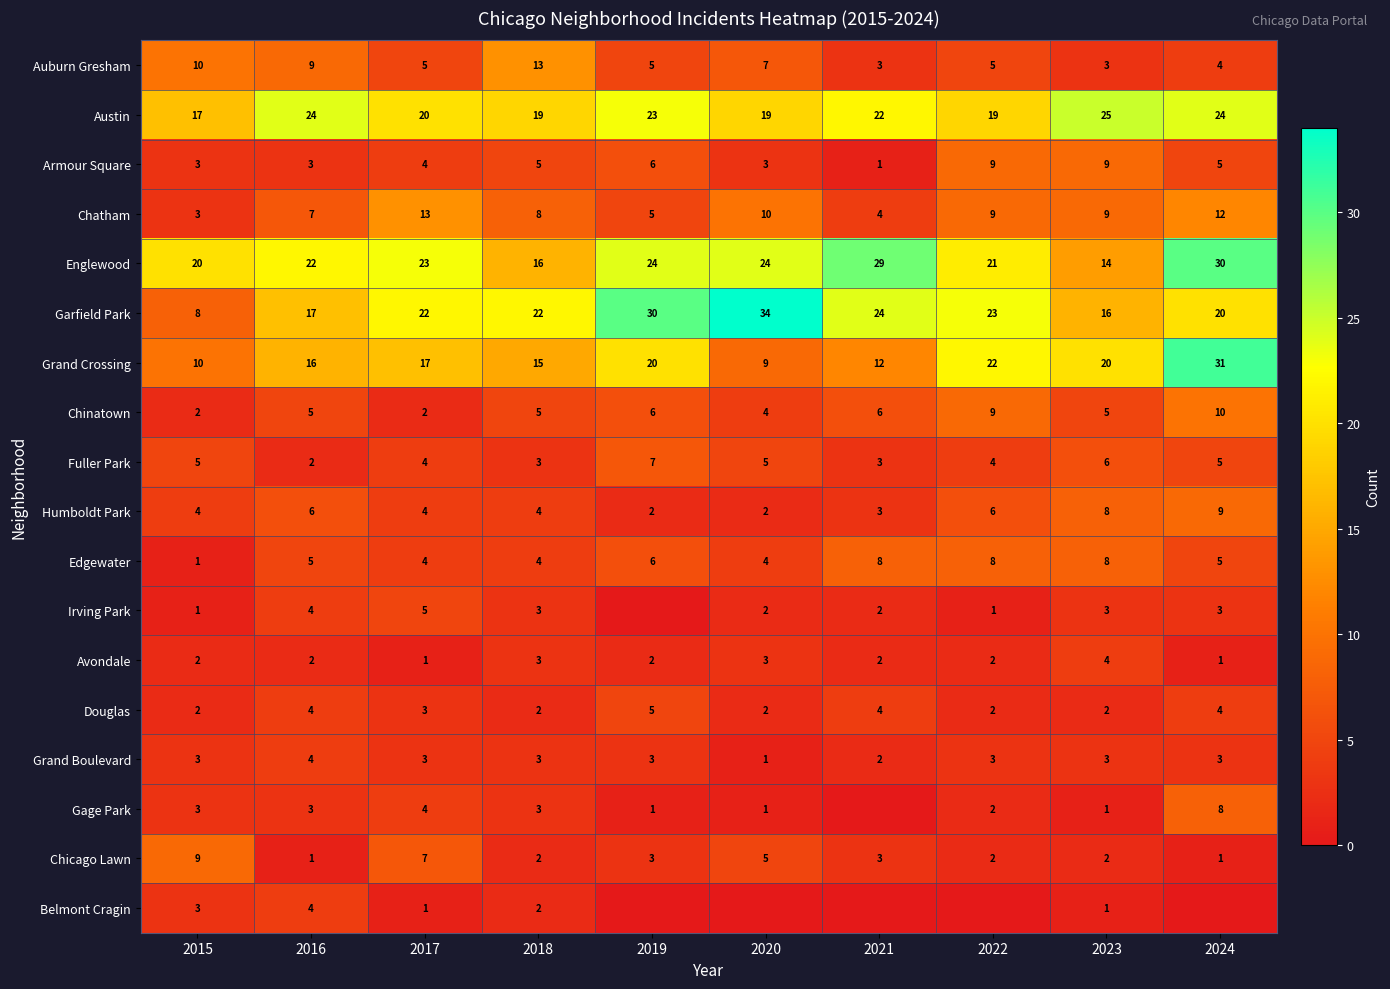

Is the value of Humboldt Park at 2015 greater than the value of Fuller Park at 2016?

Yes